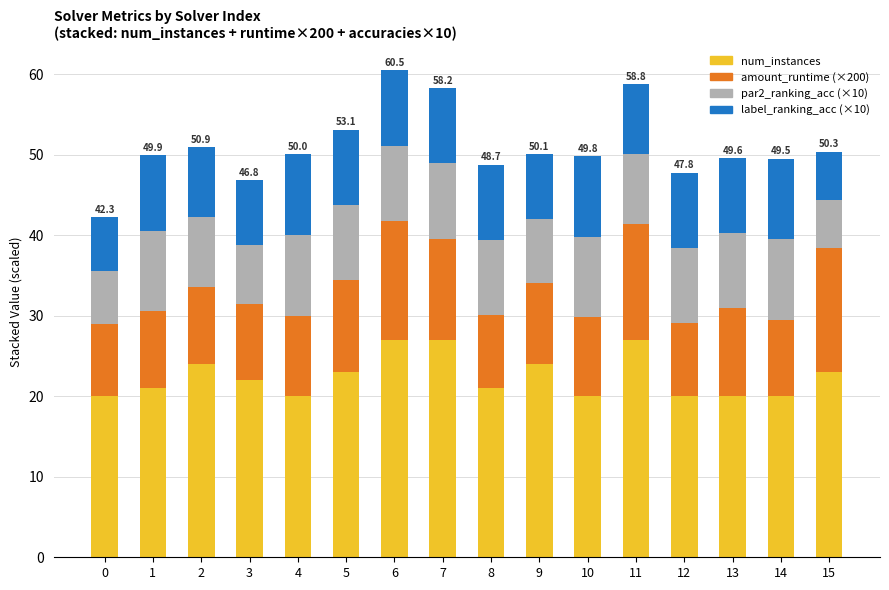

What is the lowest value of the num_instances series?

20.0